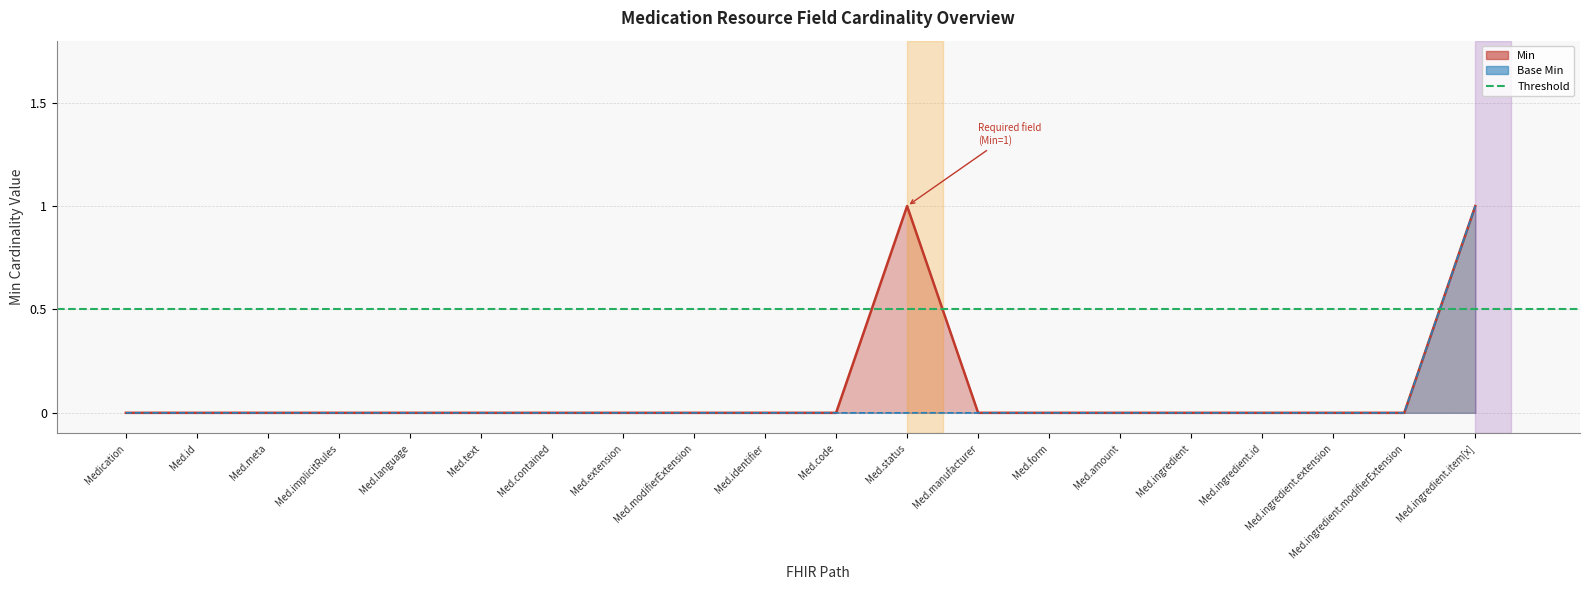

The value of Min at Med.ingredient.modifierExtension is -1. True or false?

False